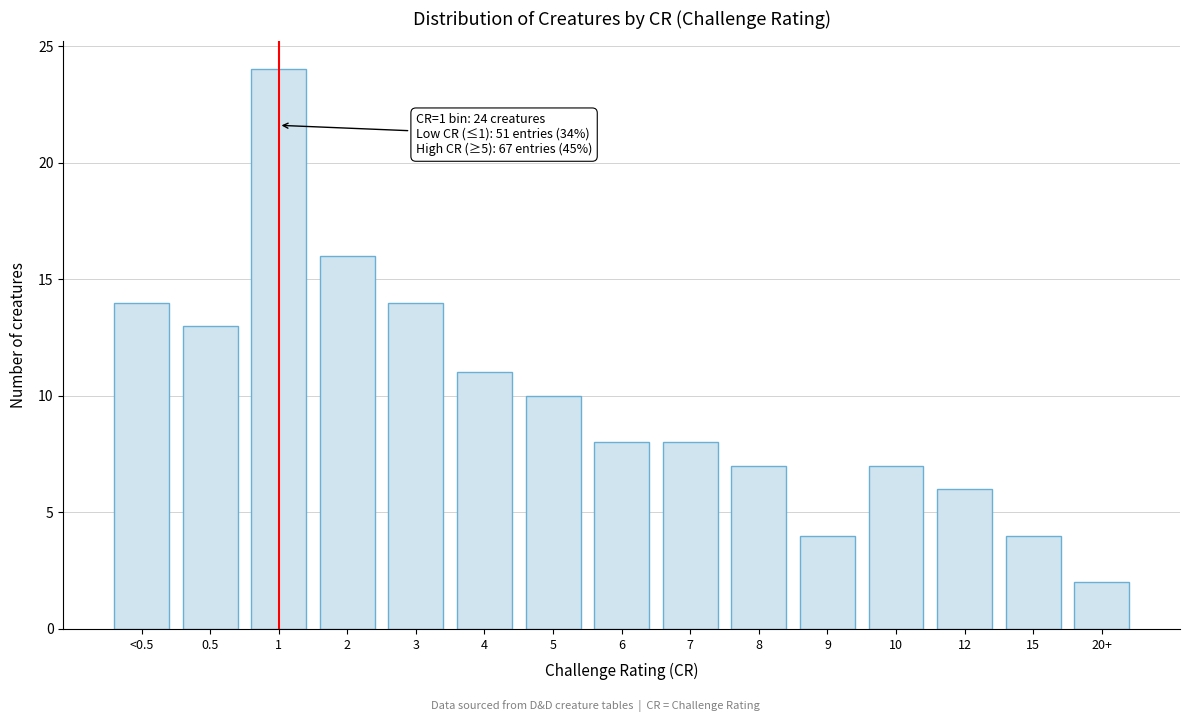

Reading left to right, extract all data points from this chart.

14	13	24	16	14	11	10	8	8	7	4	7	6	4	2